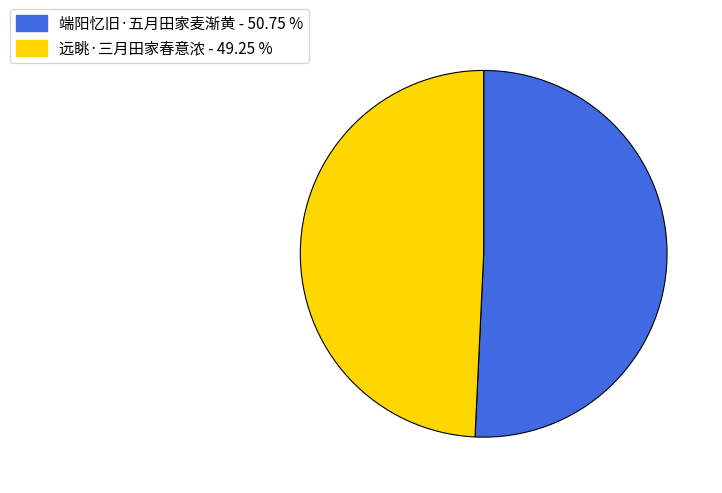

What is the ratio of the value at 端阳忆旧·五月田家麦渐黄 to the value at 远眺·三月田家春意浓?

1.0